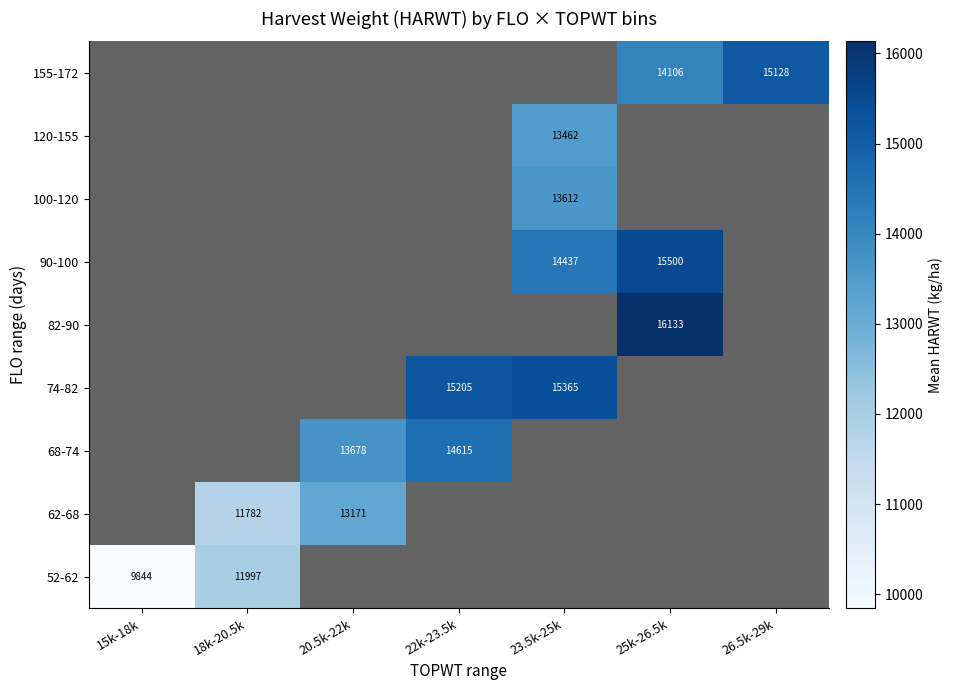

Which category has the highest value across all series?

25k-26.5k